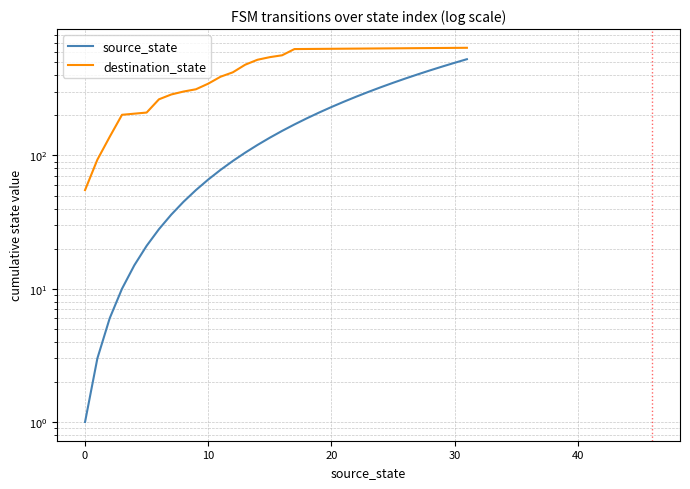

What is the difference between the maximum and second lowest values in the destination_state series?

550